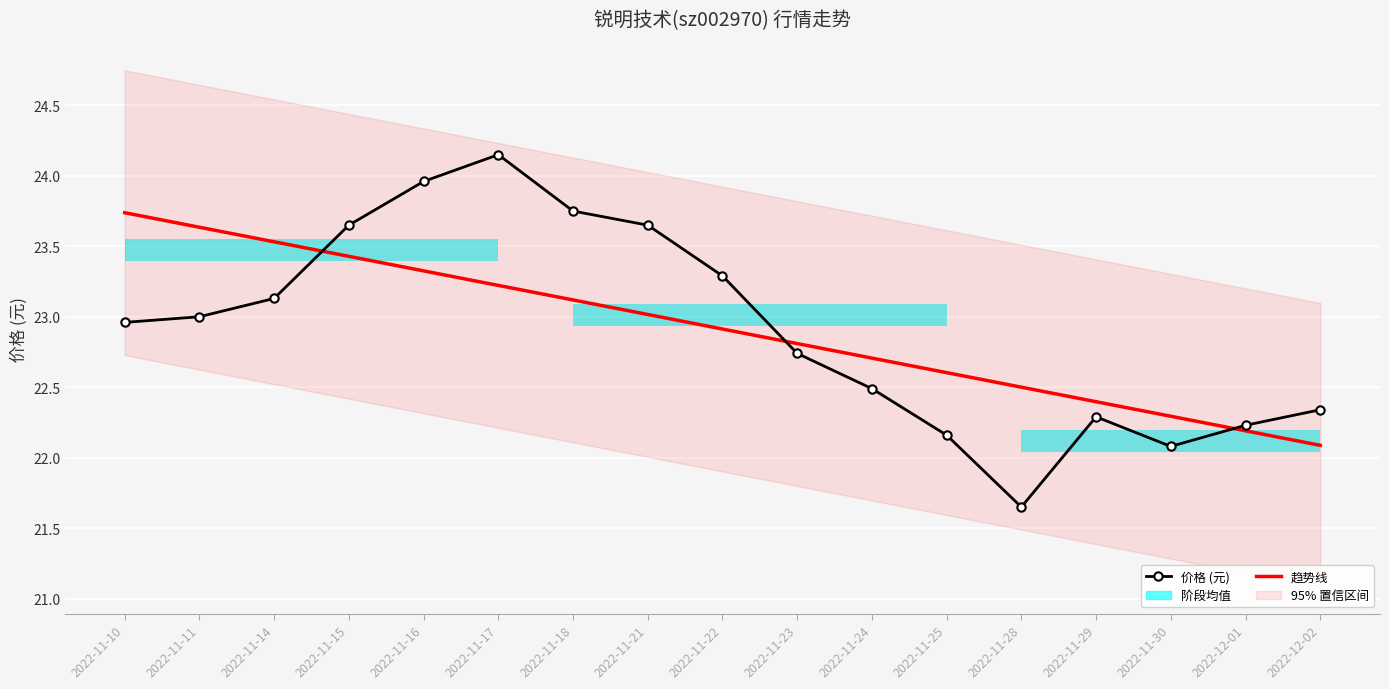

What is the maximum value shown in the chart?

24.1